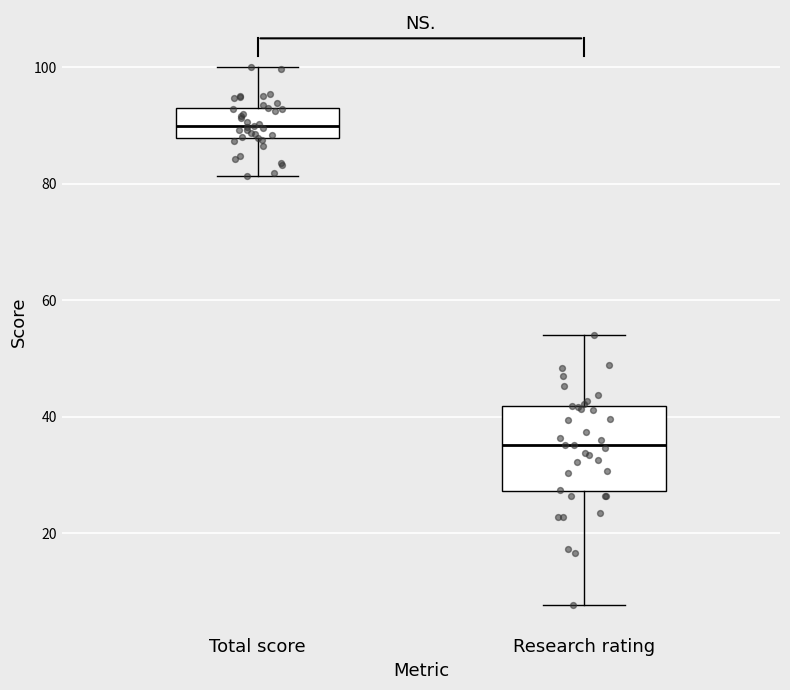

Where does the median line of the box for Research rating sit on the y-axis? The values are not printed on the chart, so give them approximately, as read against the axis.

36